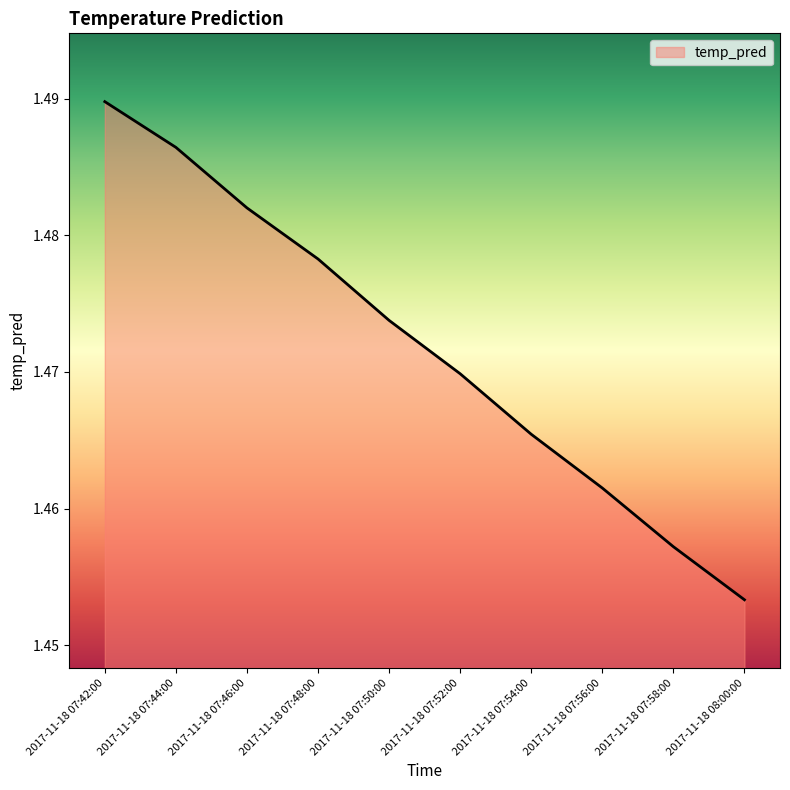

At which category does the chart reach its minimum across all series?

2017-11-18 08:00:00